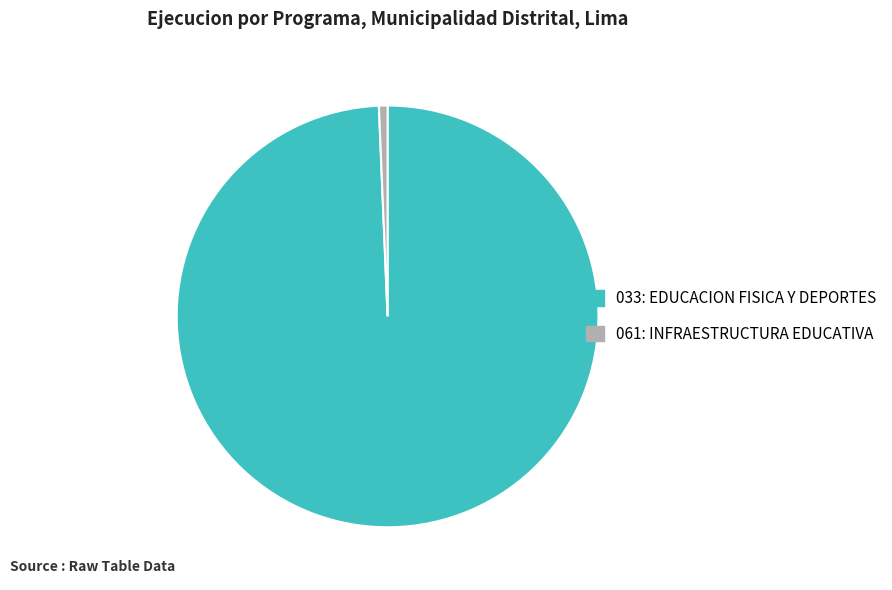

Which slice represents more than half of the pie?

033: EDUCACION FISICA Y DEPORTES